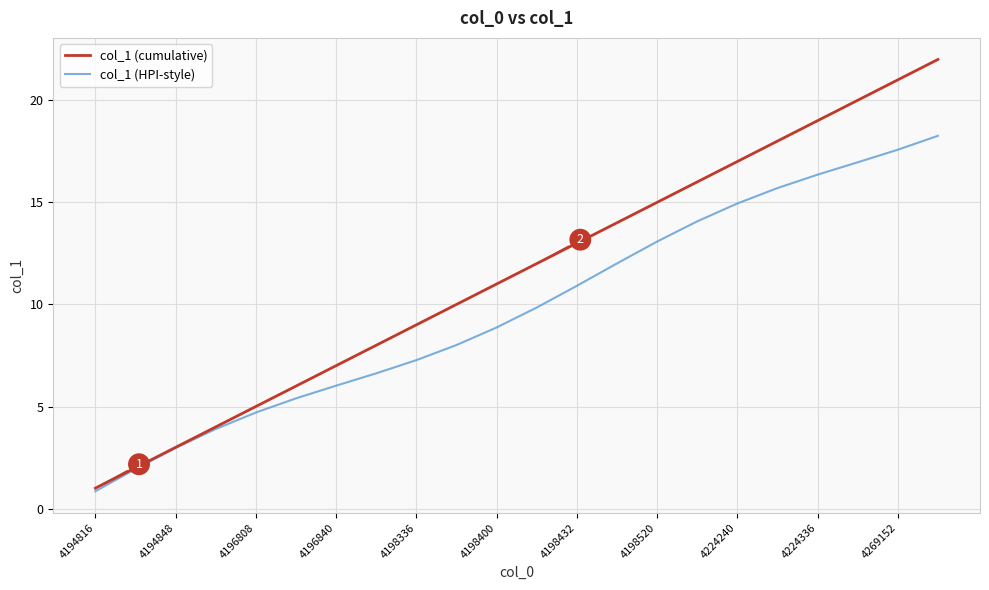

What are all the series names shown in the legend?

col_1 (cumulative), col_1 (HPI-style)